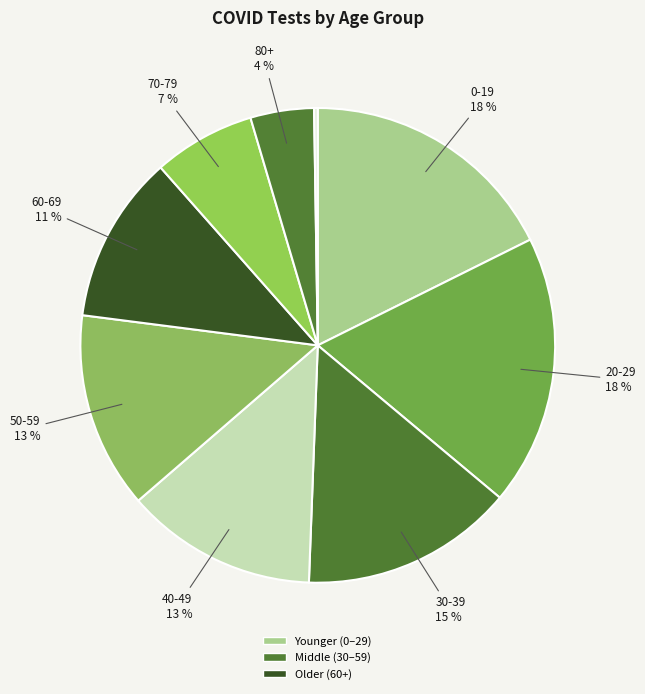

Rank the categories by value from lowest to highest.

Unknown, 80+, 70-79, 60-69, 40-49, 50-59, 30-39, 0-19, 20-29